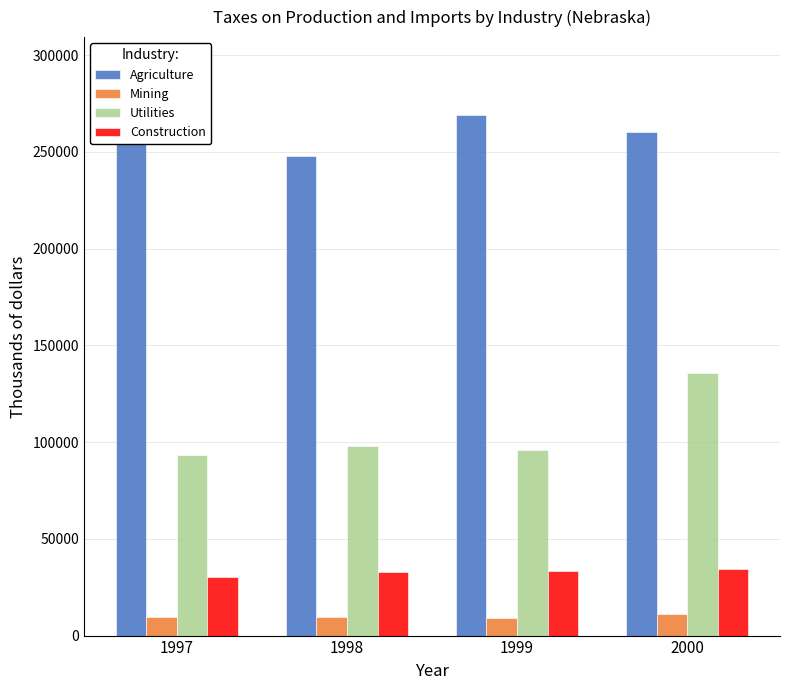

Rank the series at 1998 from highest to lowest value.

Agriculture, Utilities, Construction, Mining